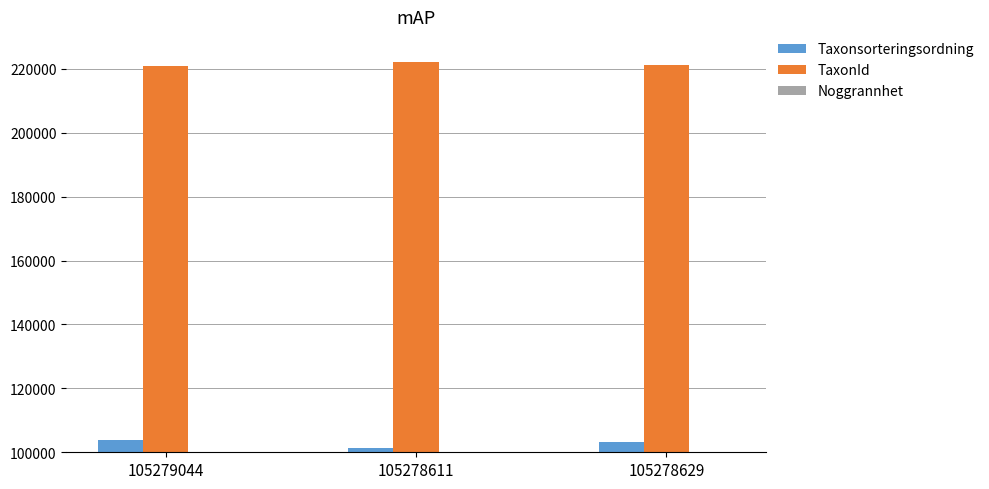

Rank the series at 105278611 from highest to lowest value.

TaxonId, Taxonsorteringsordning, Noggrannhet